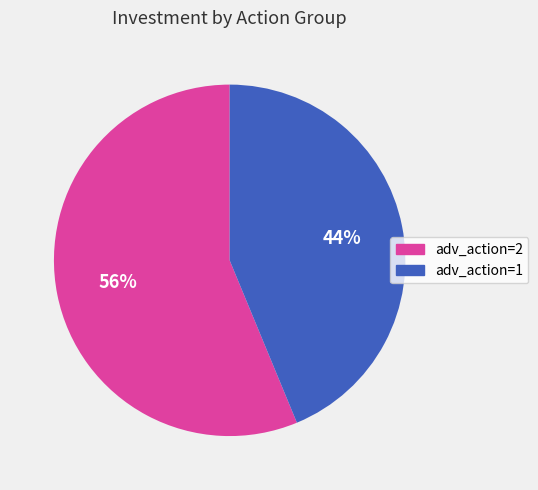

To the nearest percent, what is the average slice percentage?

50%